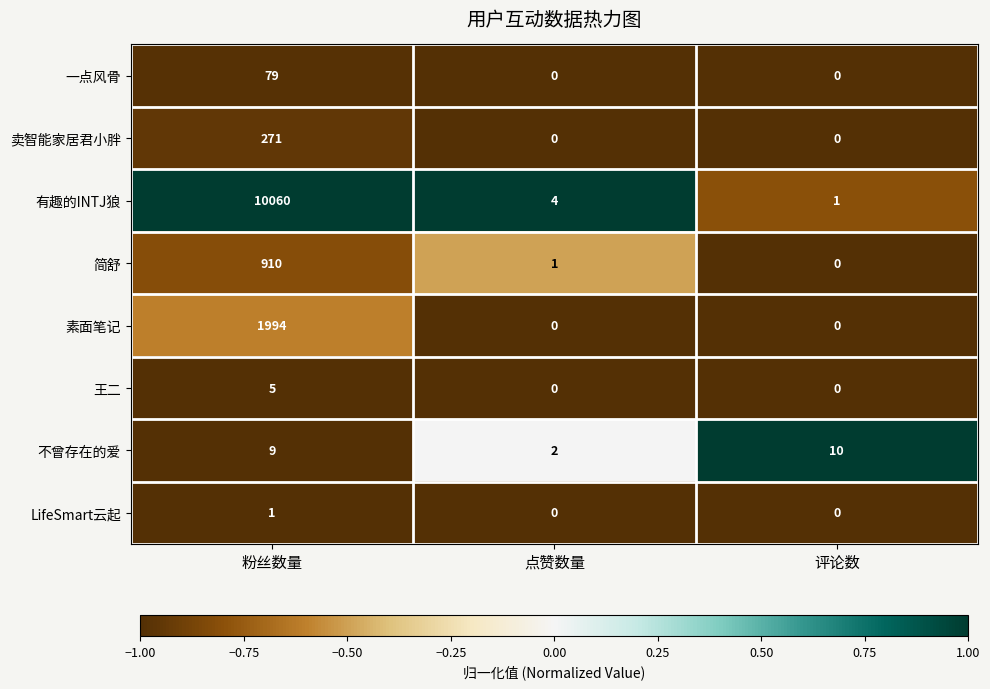

How many series are shown in this chart?

8